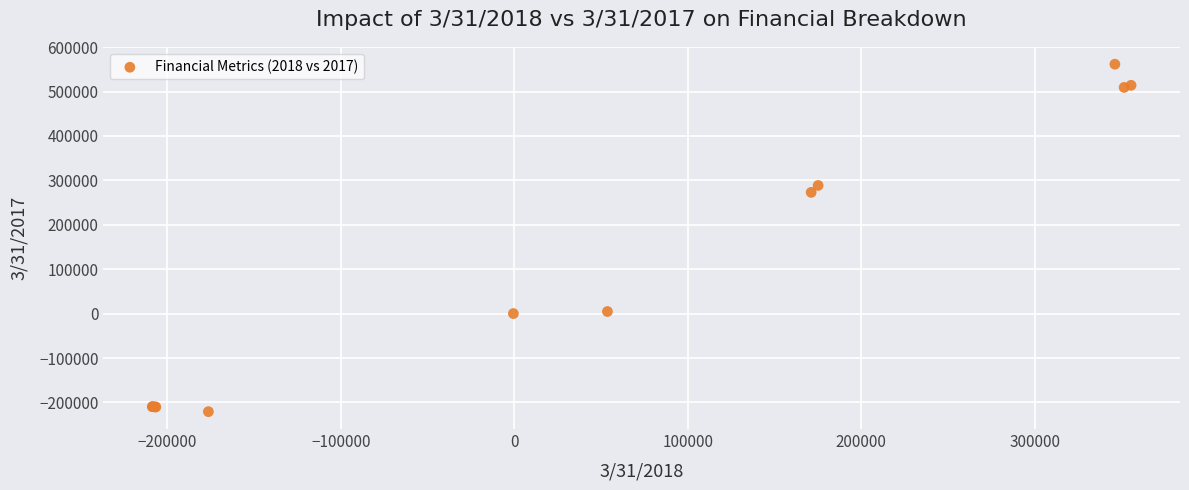

What Y value in the scatter plot is closest to 170412?

272996